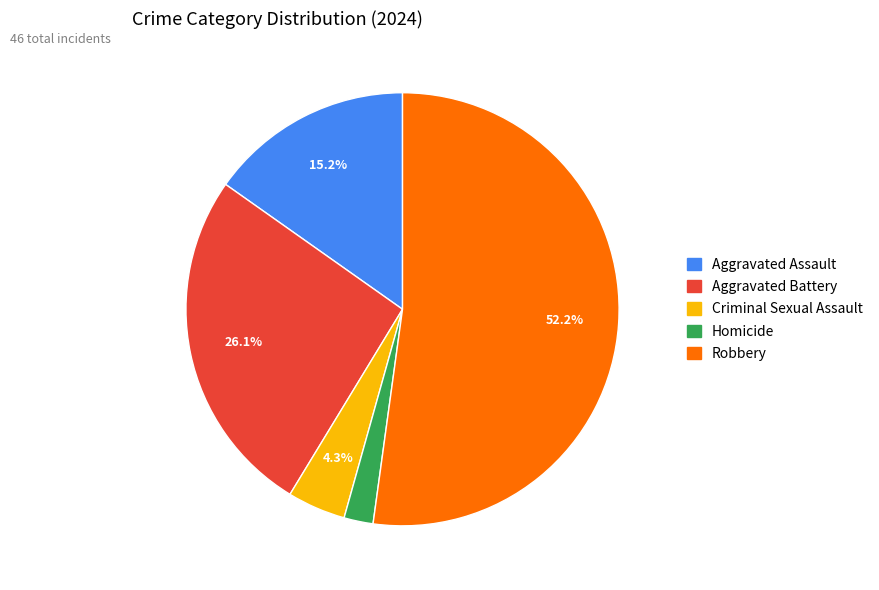

To the nearest percent, what is the average slice percentage?

20%